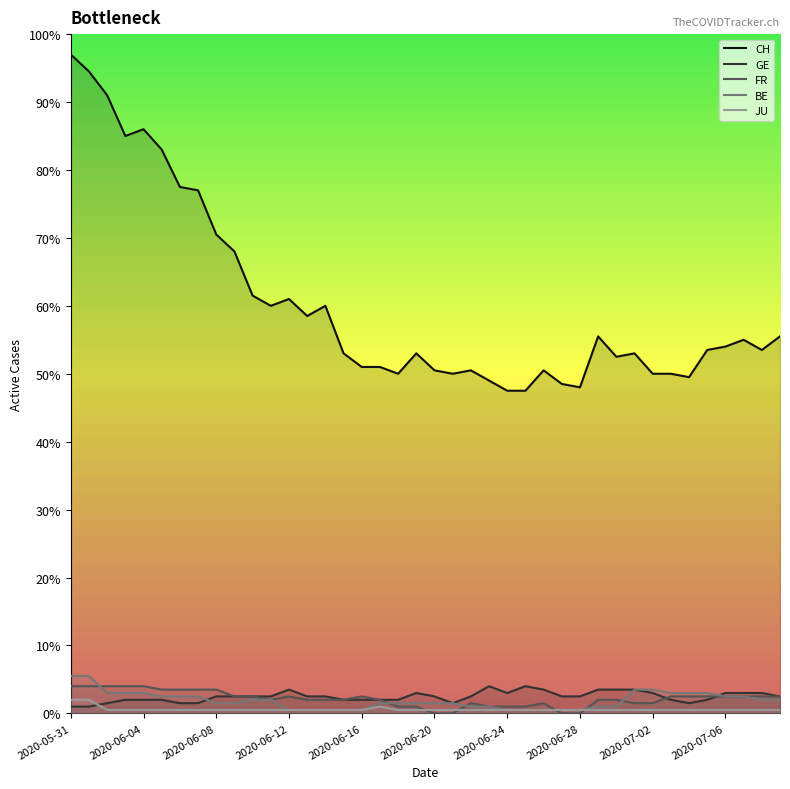

Rank the series at 2020-06-29 from lowest to highest value.

JU, BE, FR, GE, CH